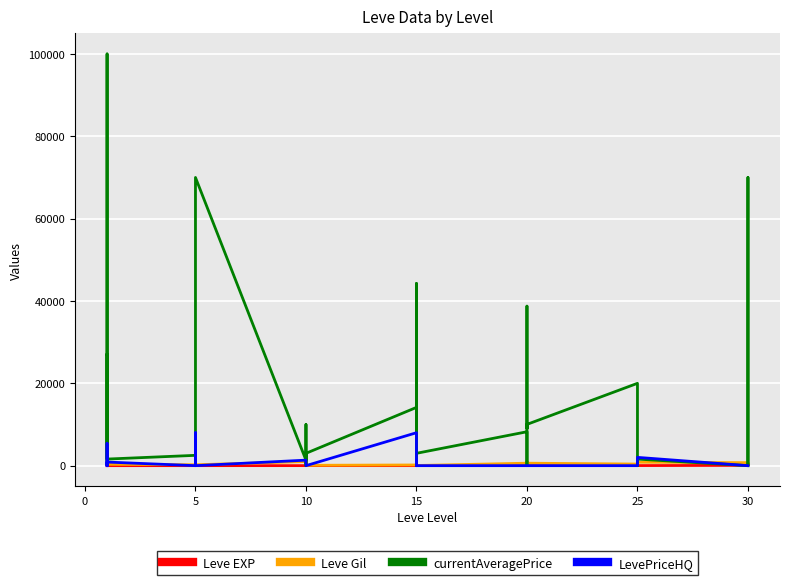

List the series in order of their peak value, lowest first.

Leve EXP, Leve Gil, LevePriceHQ, currentAveragePrice